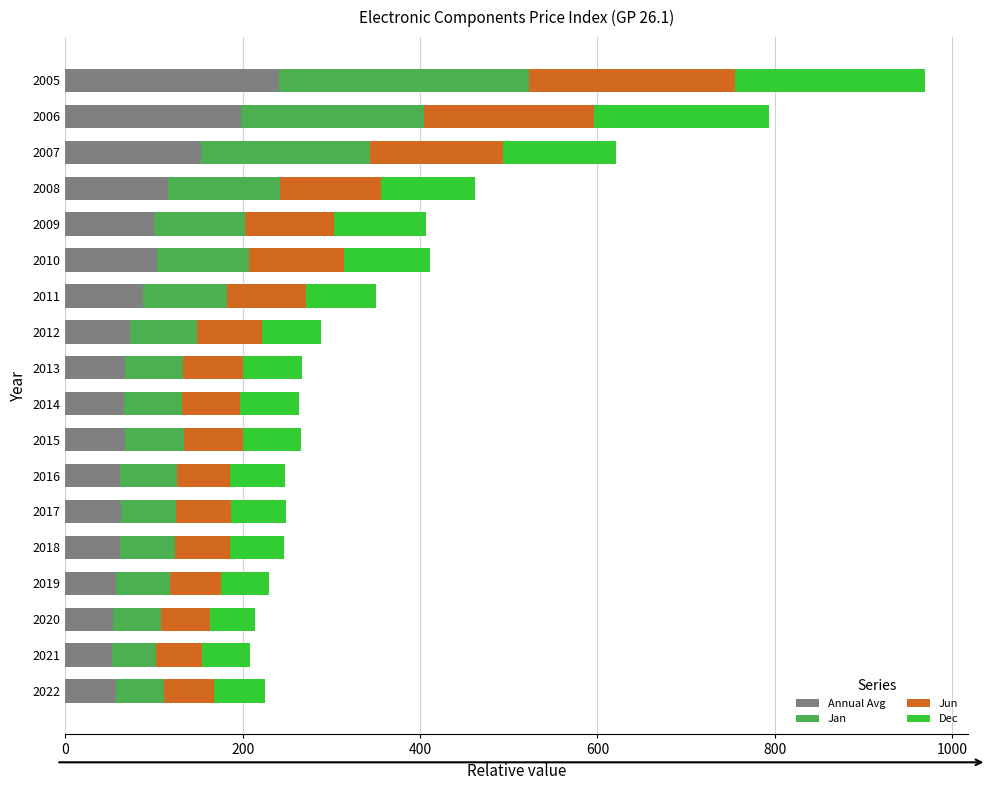

At which category is the sum across all series the highest?

2005